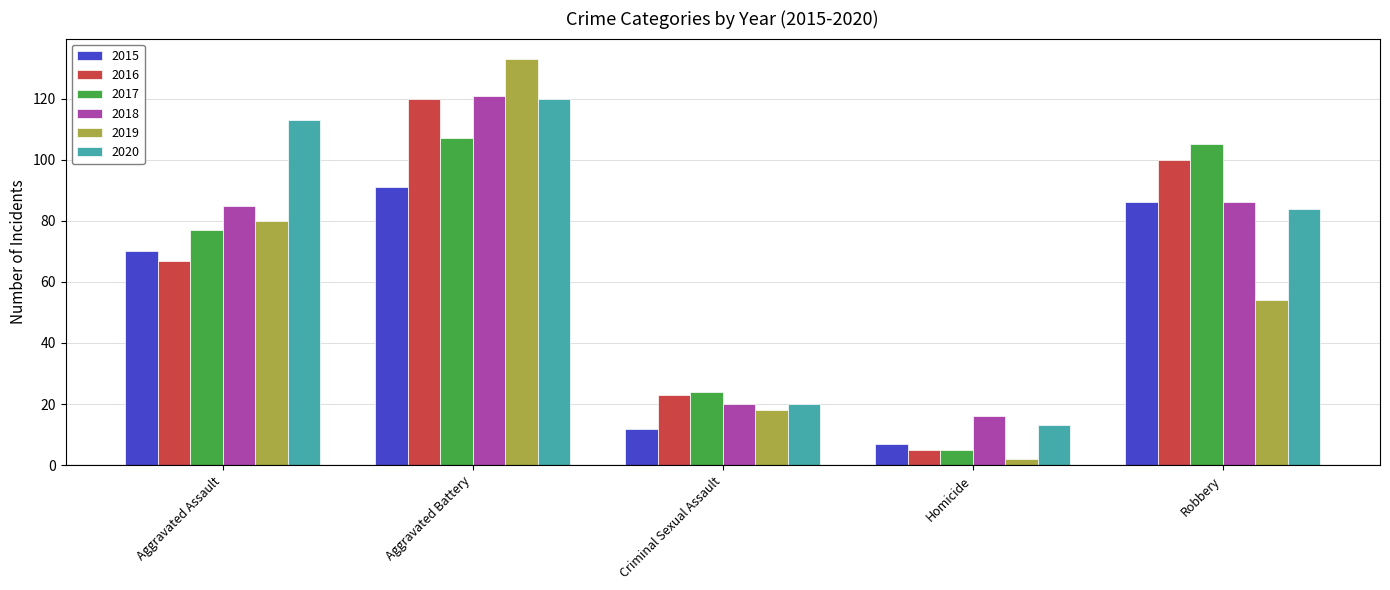

Rank the categories by 2015 value from highest to lowest.

Aggravated Battery, Robbery, Aggravated Assault, Criminal Sexual Assault, Homicide